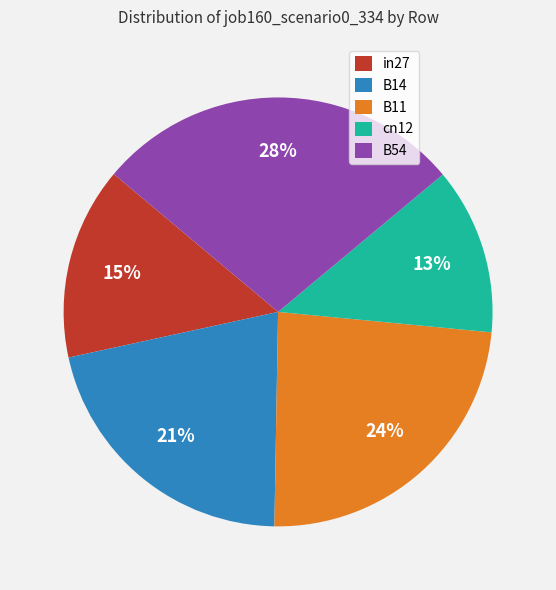

Is it true that B11 is 24% of the pie?

True